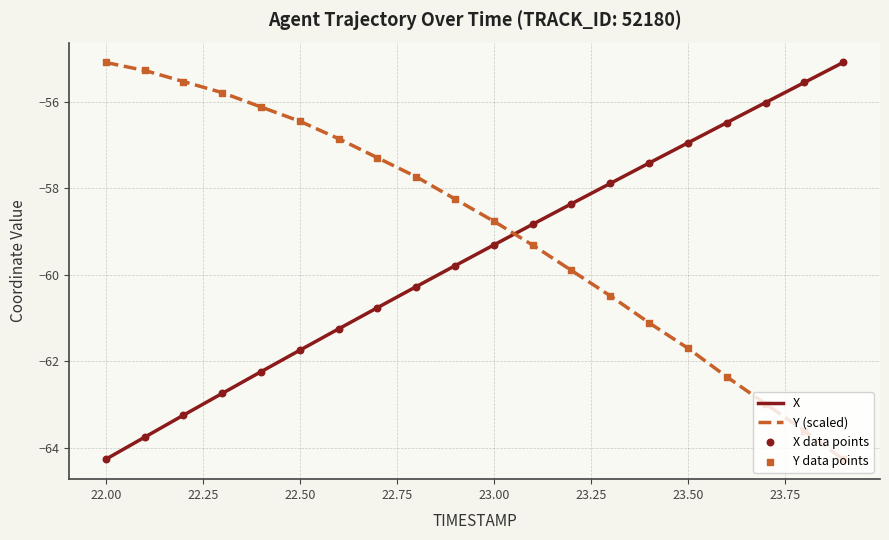

Which series has the largest total across all categories?

Y